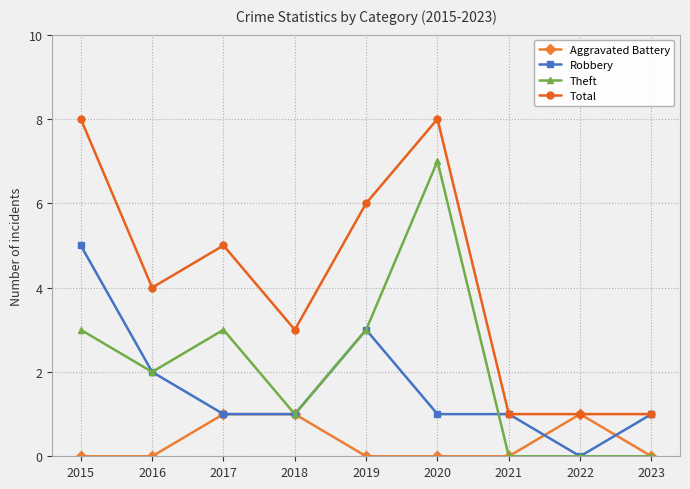

What are all the series names shown in the legend?

Aggravated Battery, Robbery, Theft, Total